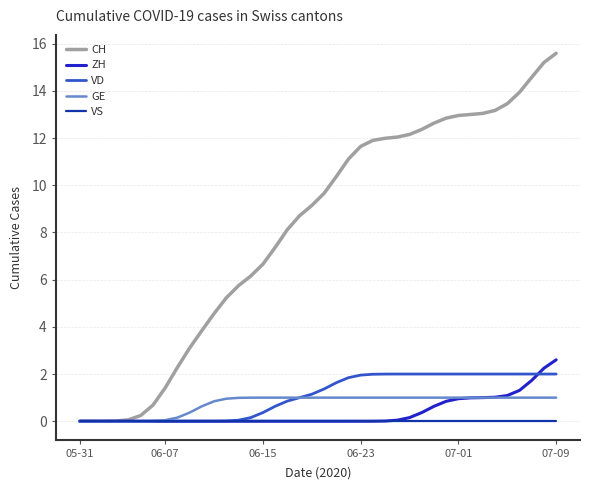

What is the maximum value for CH?

15.6